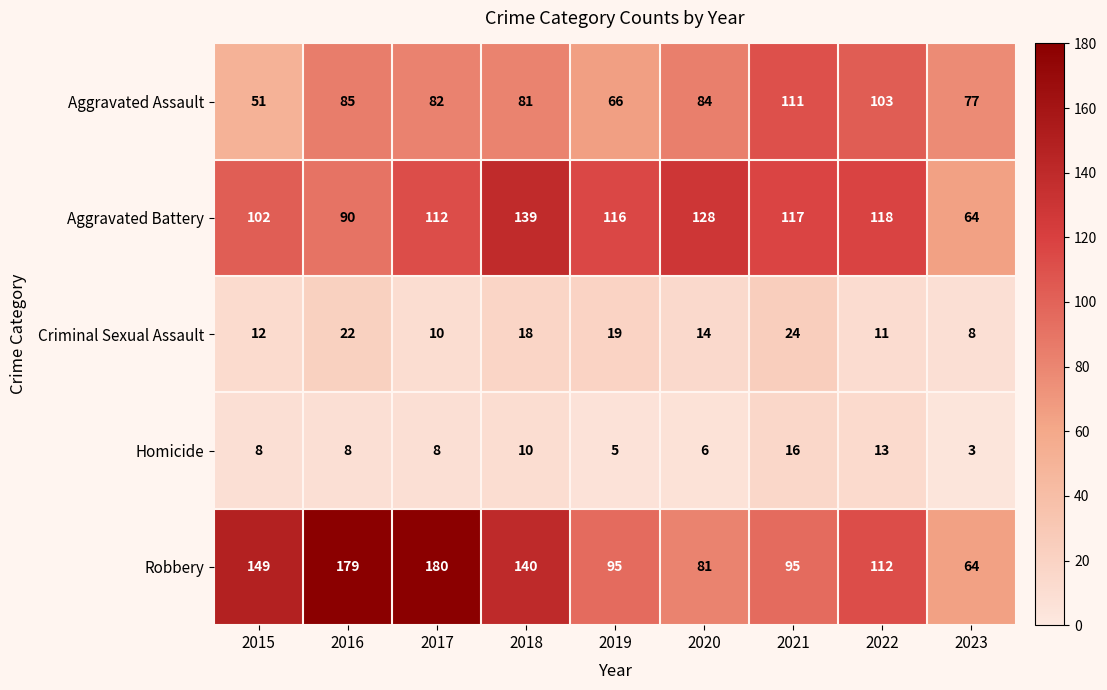

The value of Robbery at 2017 is 50. True or false?

False